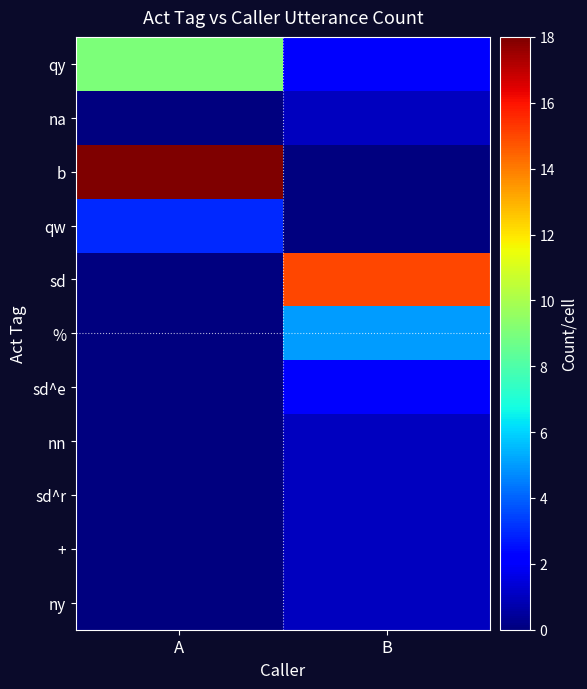

At B, list the series in order from largest to smallest.

sd, %, qy, sd^e, na, nn, sd^r, +, ny, b, qw